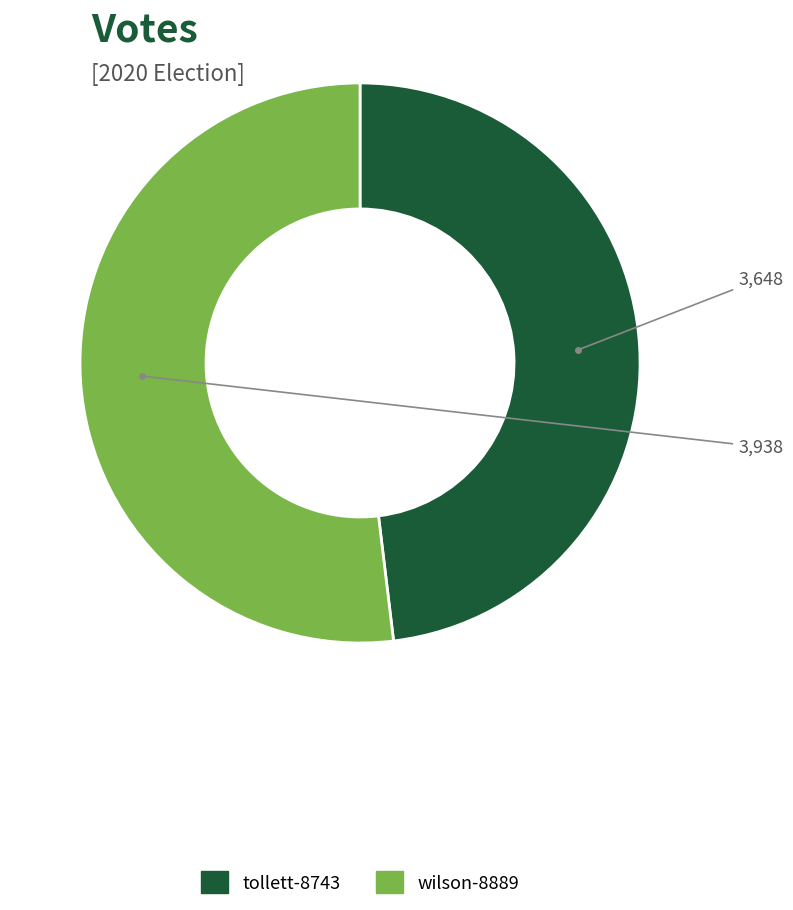

Rank the categories by value from lowest to highest.

tollett-8743, wilson-8889